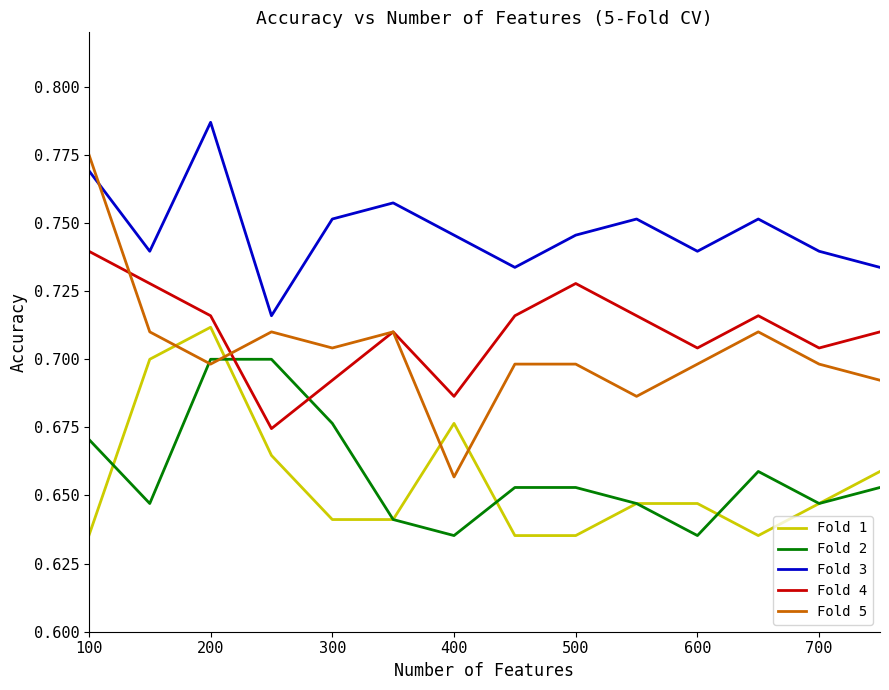

Rank the series by their maximum value, from highest to lowest.

Fold 3, Fold 5, Fold 4, Fold 1, Fold 2